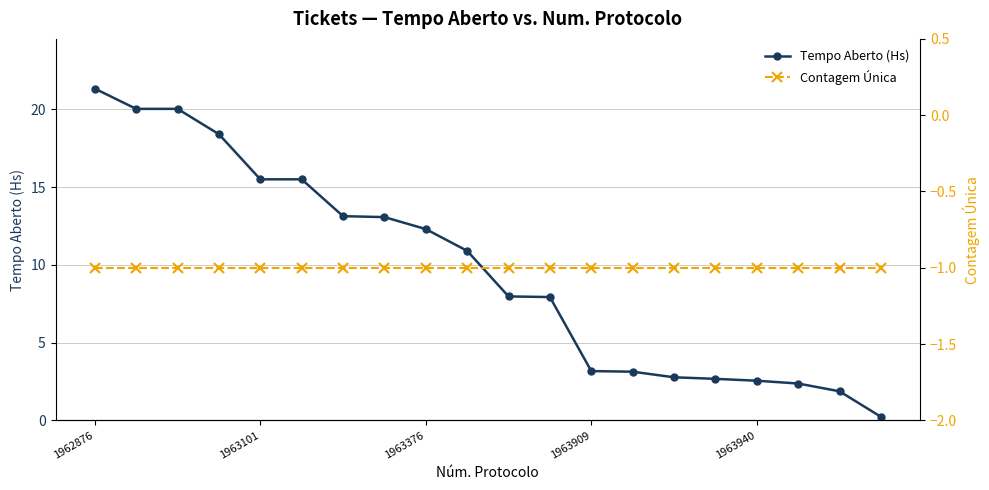

At which label is Contagem Única closest to -1?

1962876